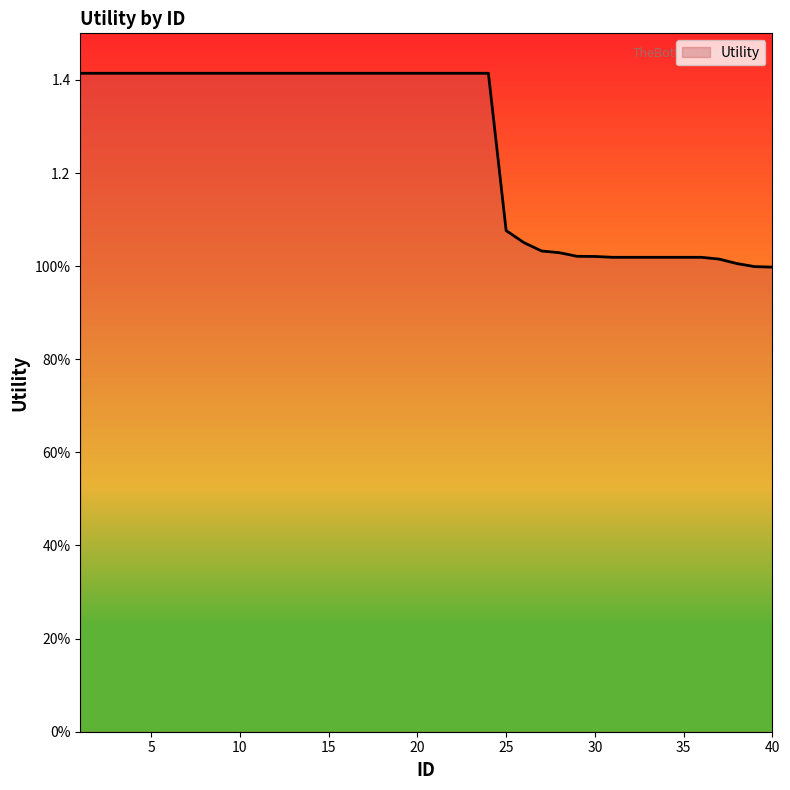

True or false: the data has more than 0 interior local peaks.

False